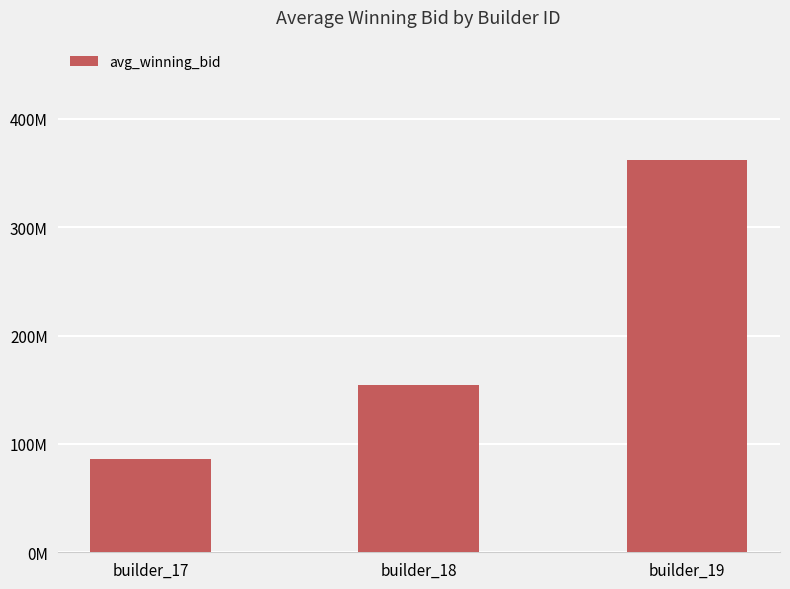

Does the chart contain any negative values?

No